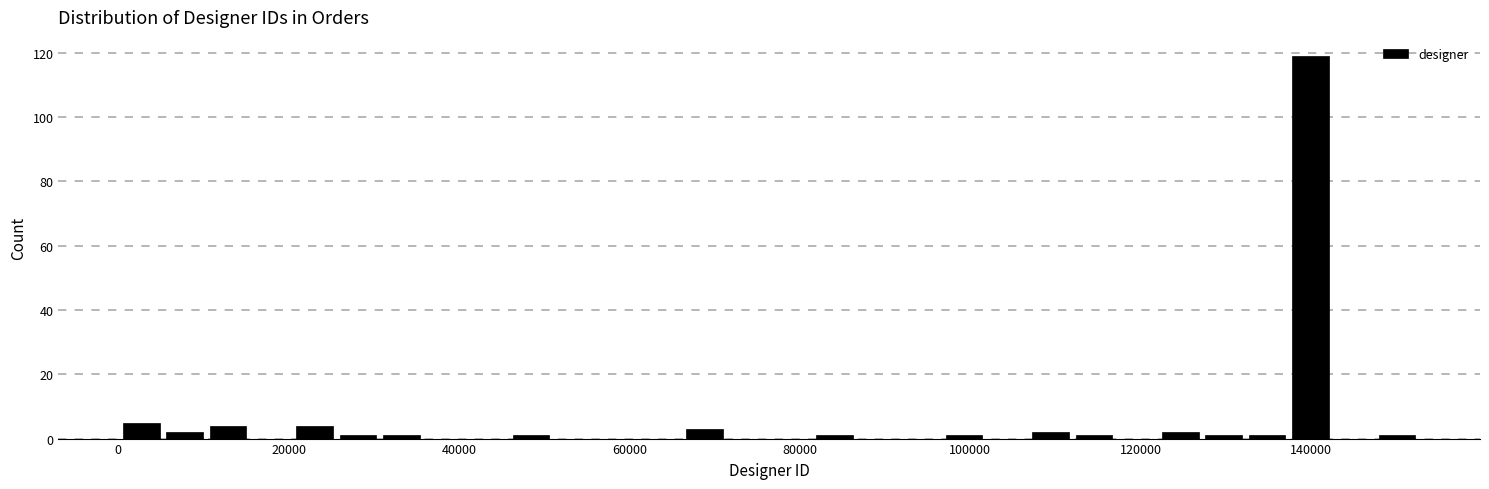

Read against the x-axis, roughly where is the centre of the tallest bar?

140000